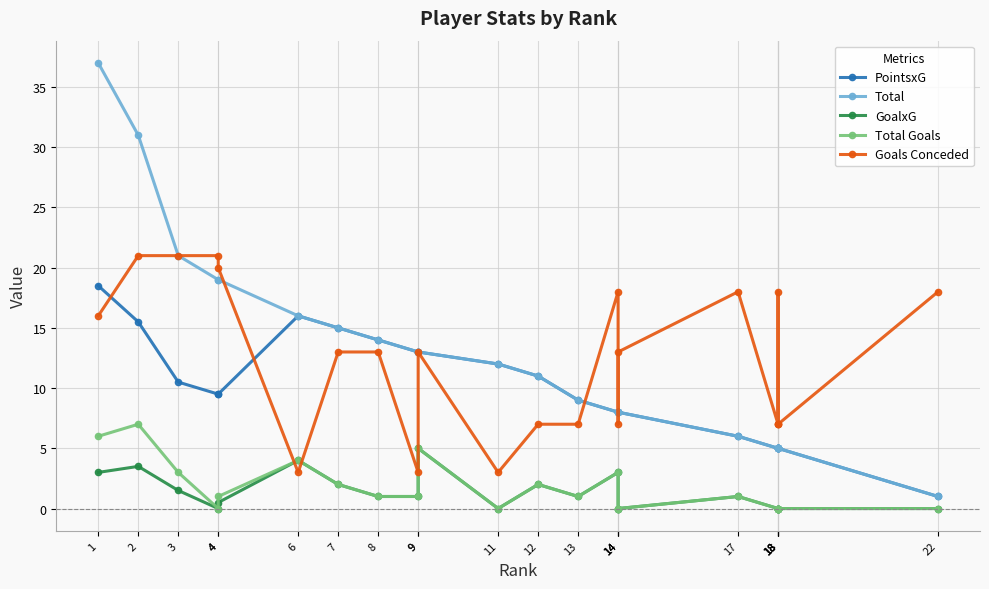

Rank the series by their maximum value, from lowest to highest.

GoalxG, Total Goals, PointsxG, Goals Conceded, Total